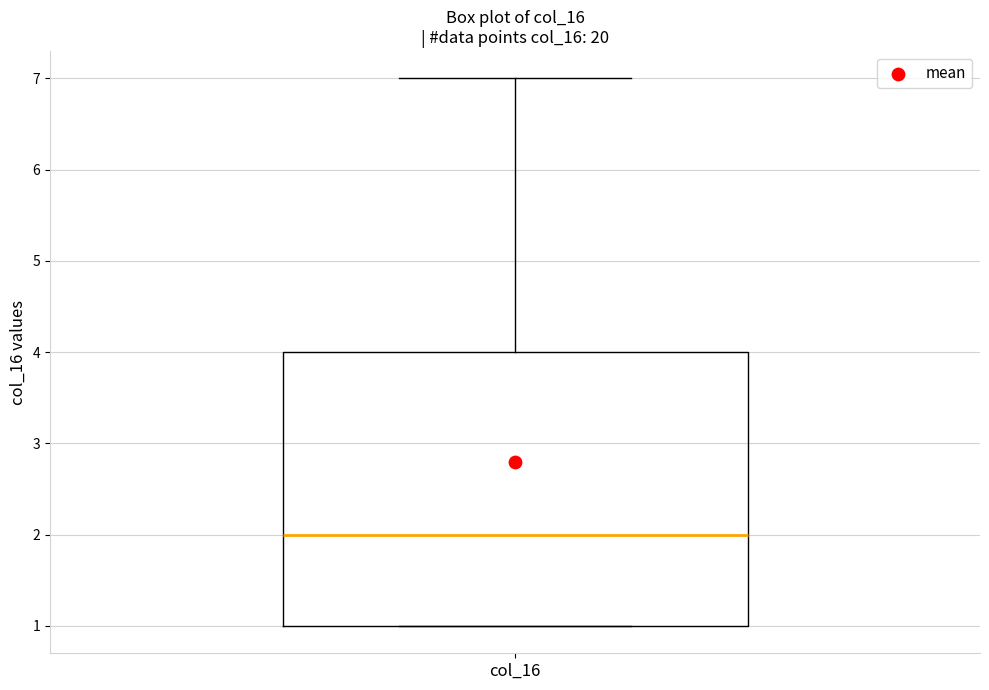

Transcribe this box plot: give where the median line is, the range the box spans, and where the two whiskers end, as read against the y-axis. The values are not printed on the chart, so give them approximately, as read against the axis.

median 2, box 1 to 4, whiskers 1 to 7